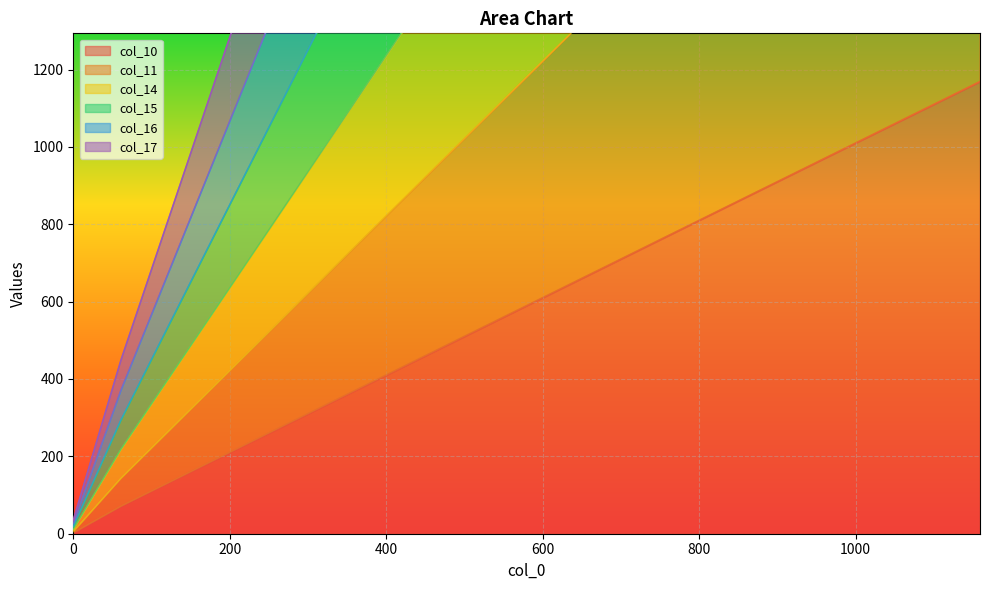

What is the sum of all col_14 values?

11782